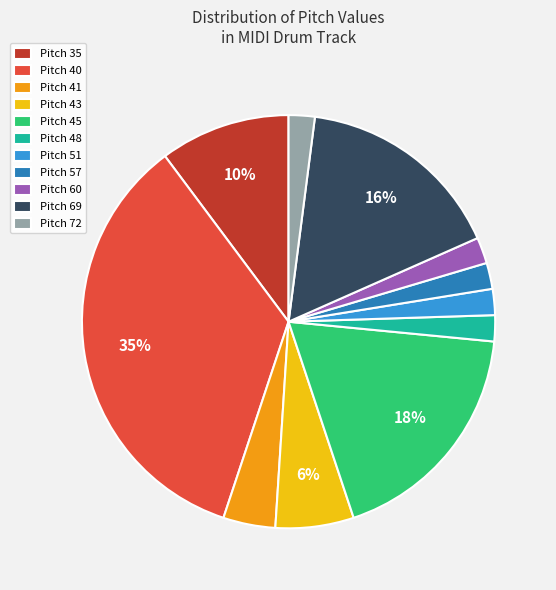

Between Pitch 60 and Pitch 43, which is larger?

Pitch 43